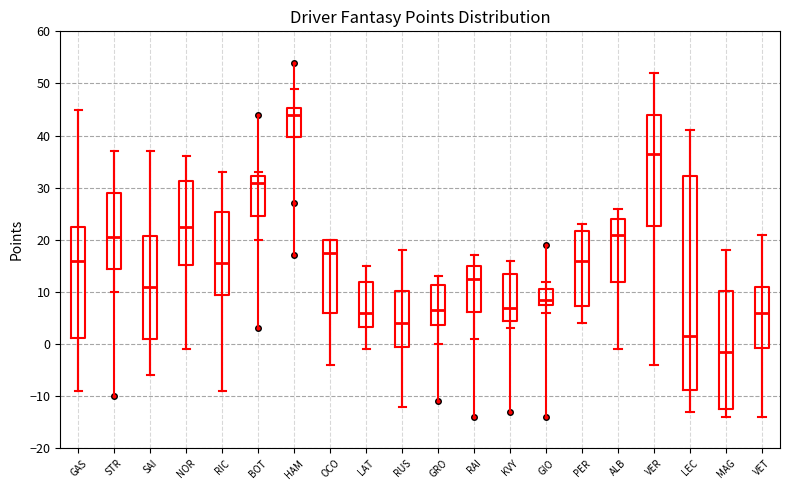

Which box has the highest median line?

HAM